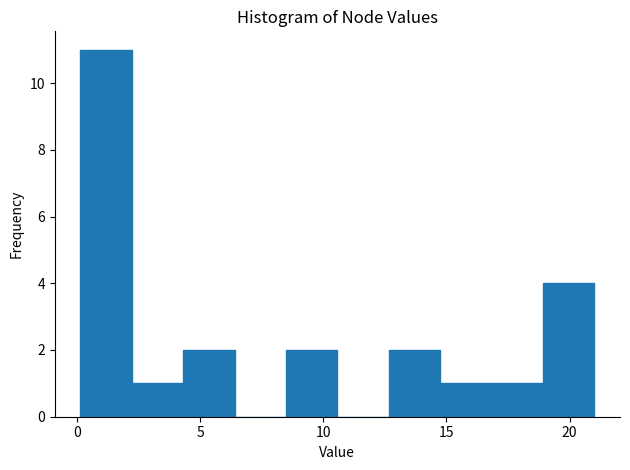

Reading left to right, transcribe this chart: for each bar, give the range it covers on the x-axis and its height. Neither the bar edges nor the heights are printed on the chart, so give them approximately, as read against the axes.

0.0 to 2.0: 11
2.0 to 4.5: 1
4.5 to 6.5: 2
6.5 to 8.5: 0
8.5 to 10.5: 2
10.5 to 12.5: 0
12.5 to 14.5: 2
14.5 to 17.0: 1
17.0 to 19.0: 1
19.0 to 21.0: 4